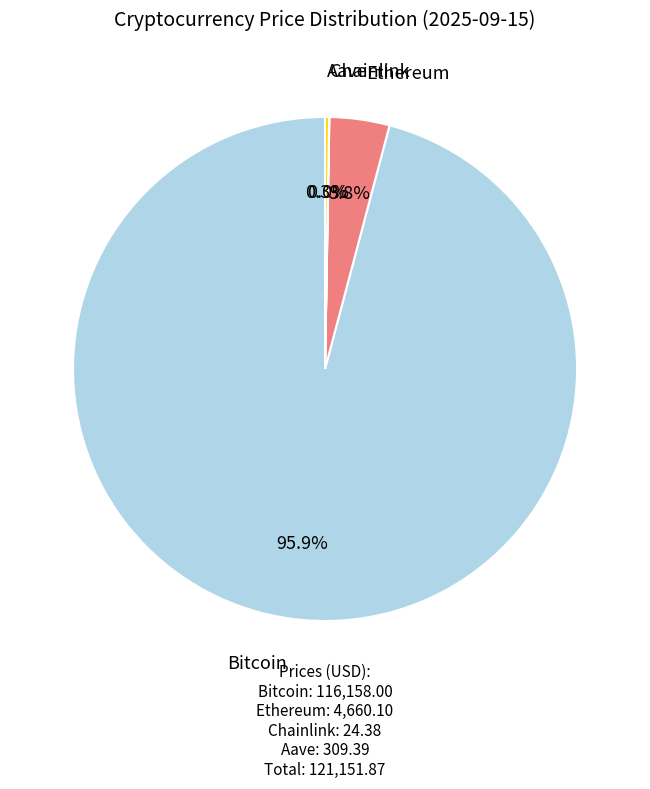

Is there any slice that represents more than half of the pie?

Yes